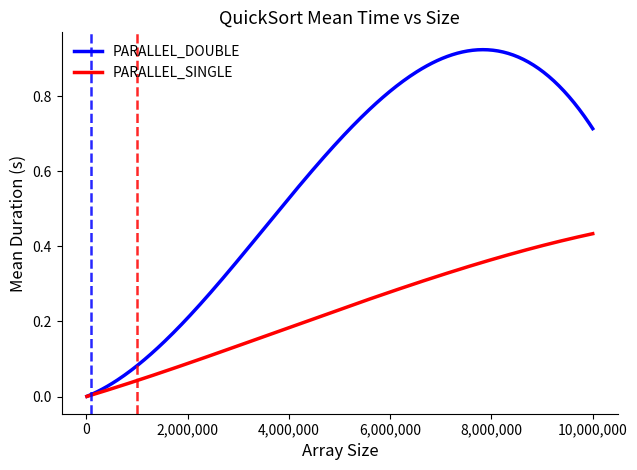

Rank the series by their average value, from highest to lowest.

PARALLEL_DOUBLE, PARALLEL_SINGLE